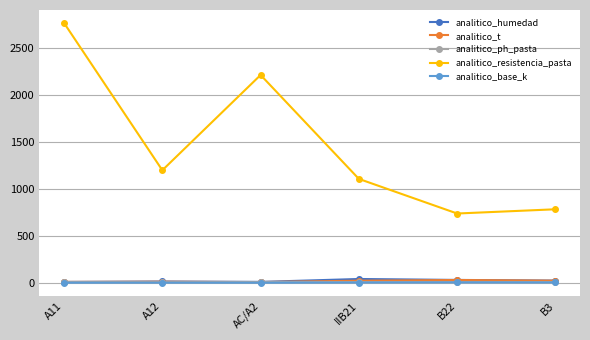

Which series has the largest total across all categories?

analitico_resistencia_pasta